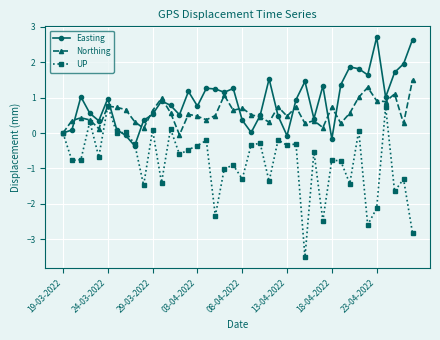

What is the maximum value for UP?

0.8